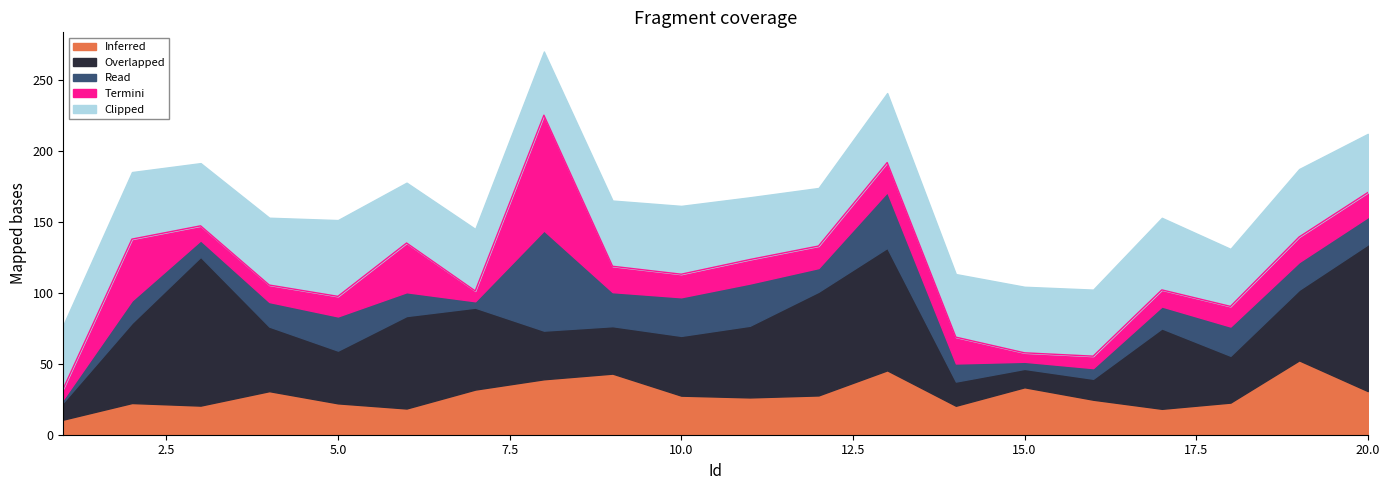

What is the total value across all series at 20?

212.3